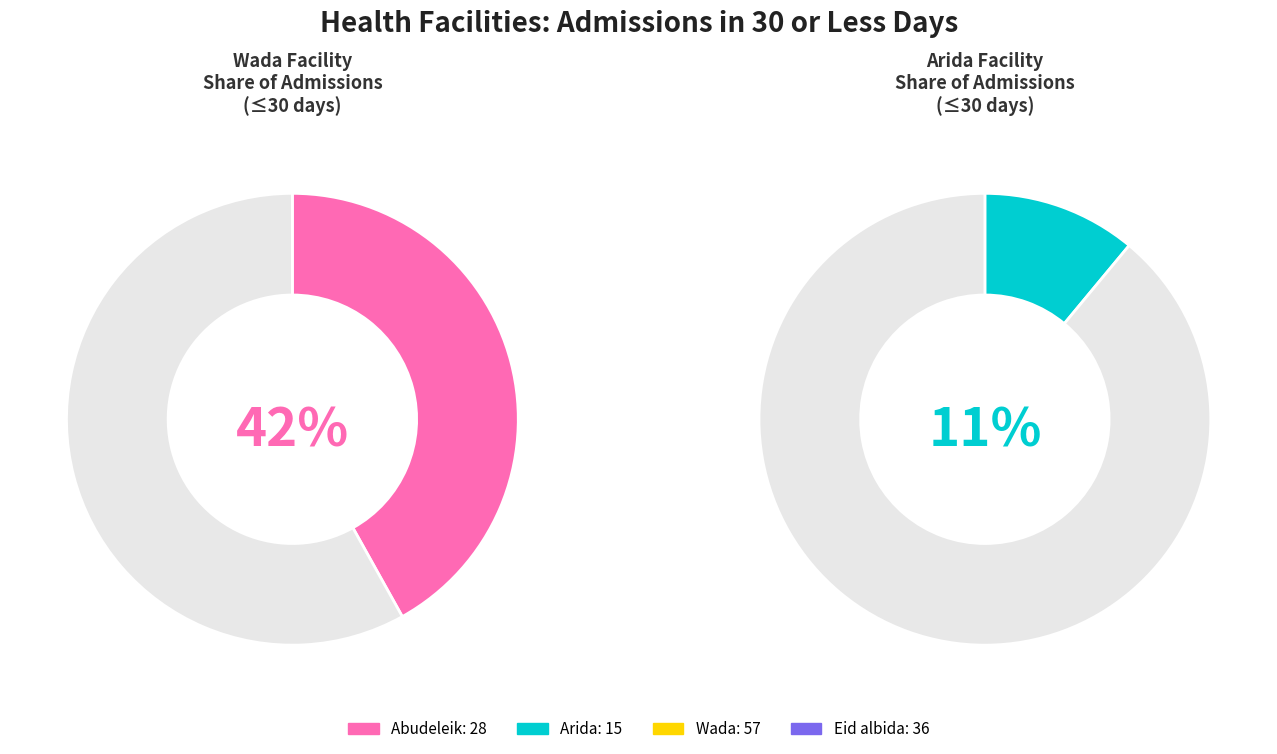

How many segments does this pie chart have?

4